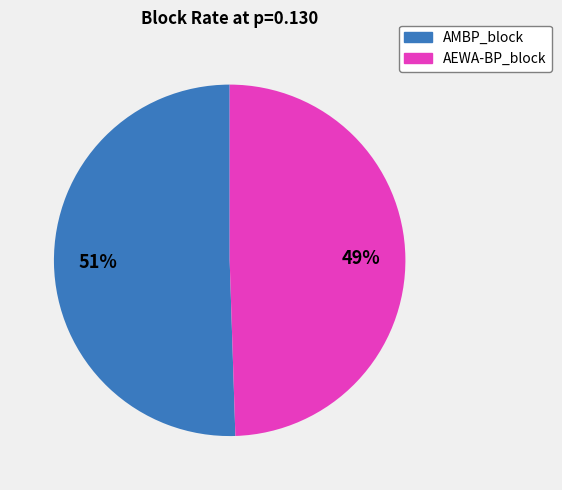

Do AEWA-BP_block and AMBP_block together represent more than half of the pie?

Yes